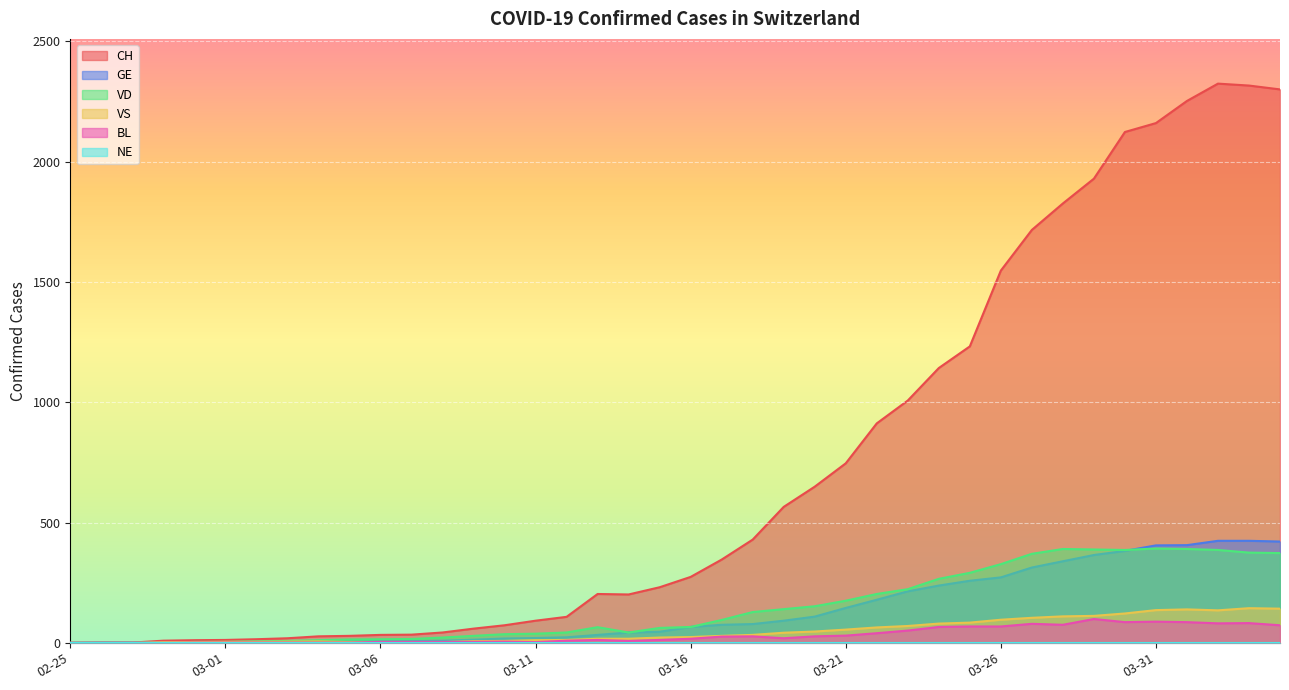

True or false: BL and VD intersect in this chart.

False